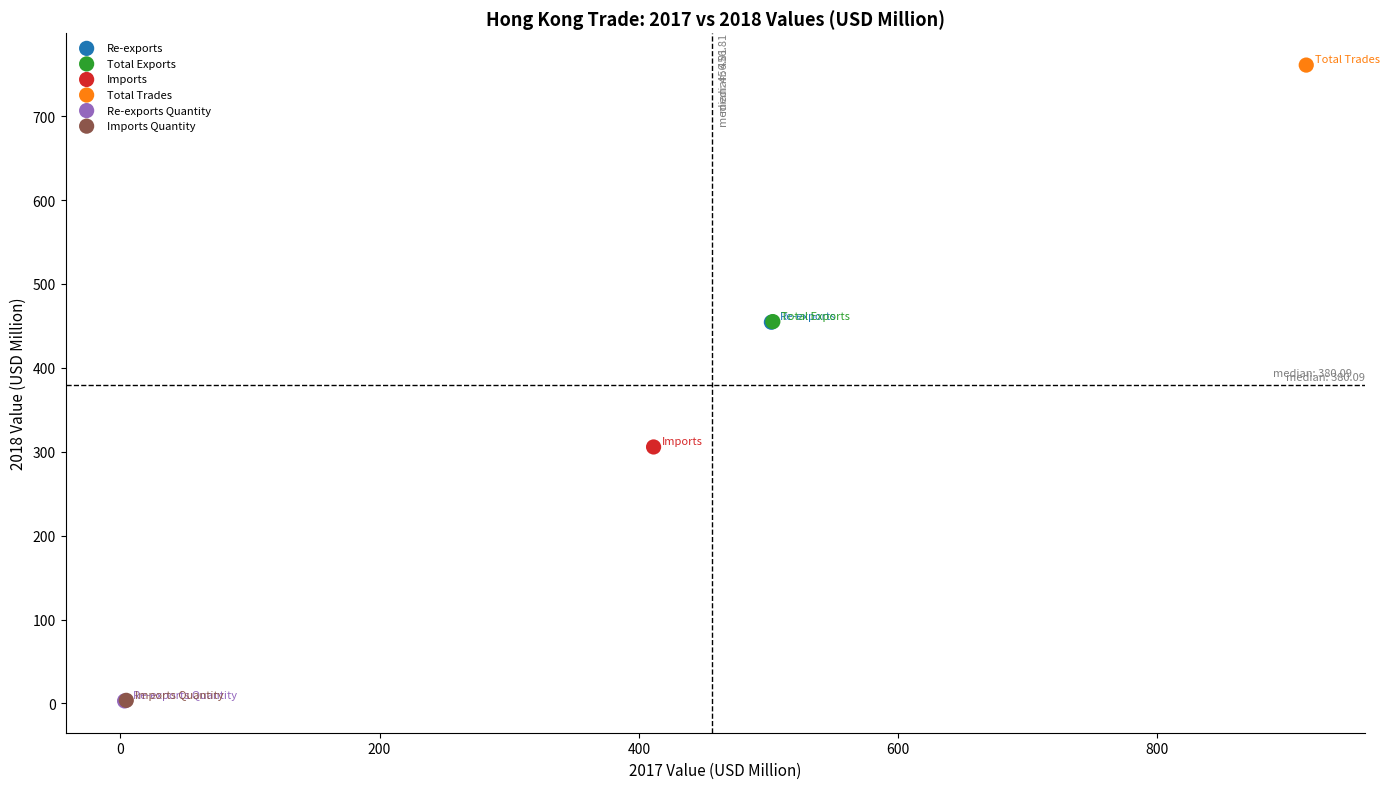

What are all the series names shown in the legend?

Re-exports, Total Exports, Imports, Total Trades, Re-exports Quantity, Imports Quantity